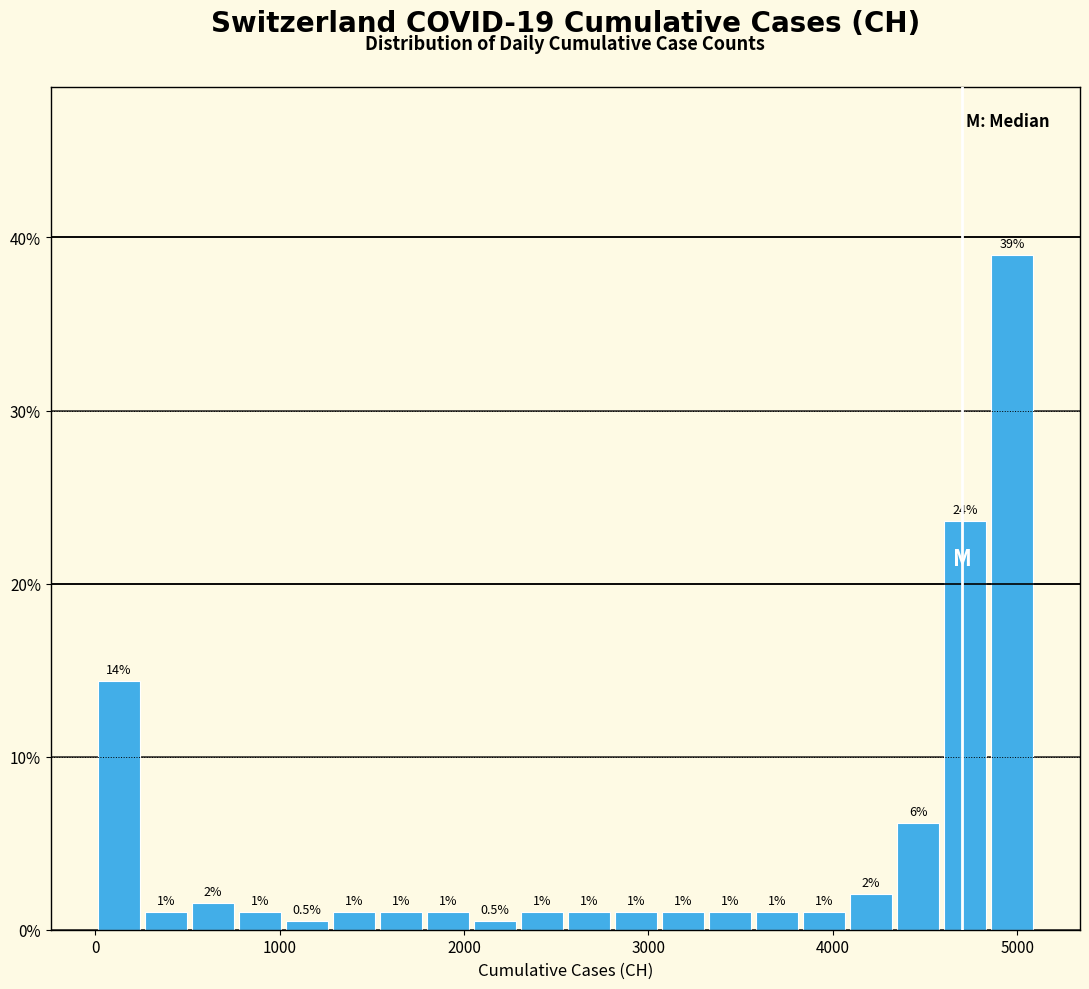

Read against the x-axis, roughly where is the centre of the tallest bar?

5000